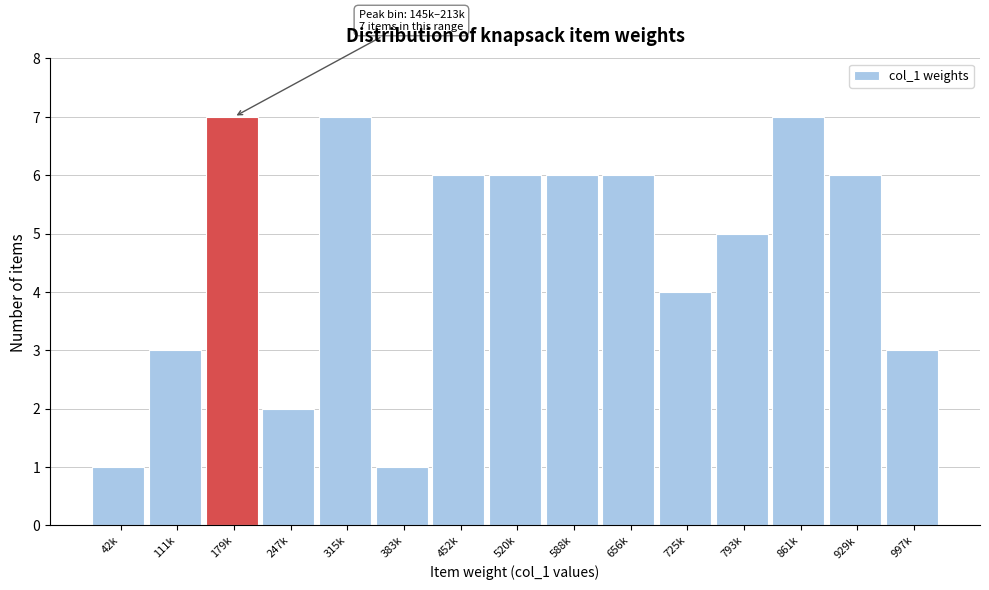

Reading left to right, transcribe all the data shown in this chart.

1	3	7	2	7	1	6	6	6	6	4	5	7	6	3